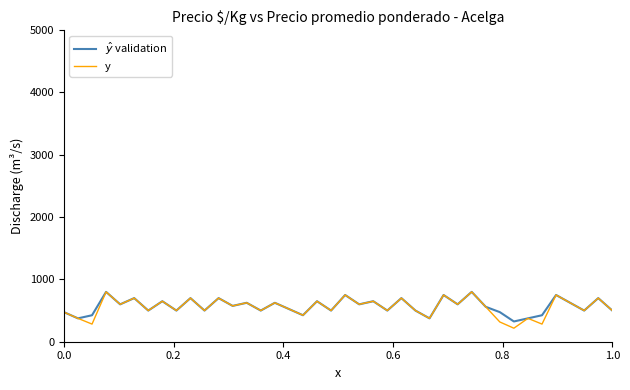

What is the greatest value displayed?

800